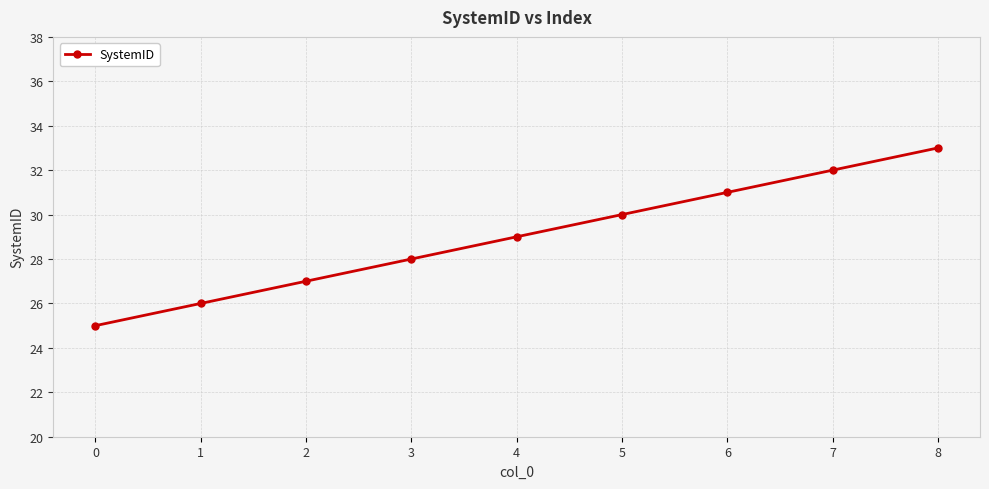

Reading left to right, transcribe all the data shown in this chart.

25	26	27	28	29	30	31	32	33